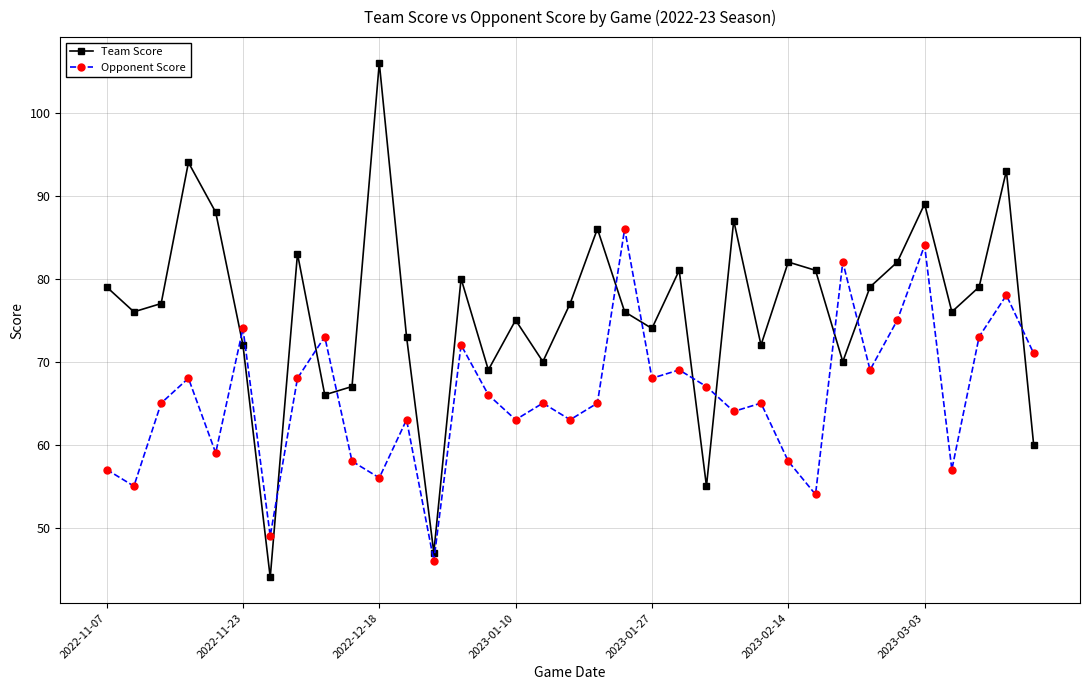

Which series has the largest range (max minus min)?

Team Score